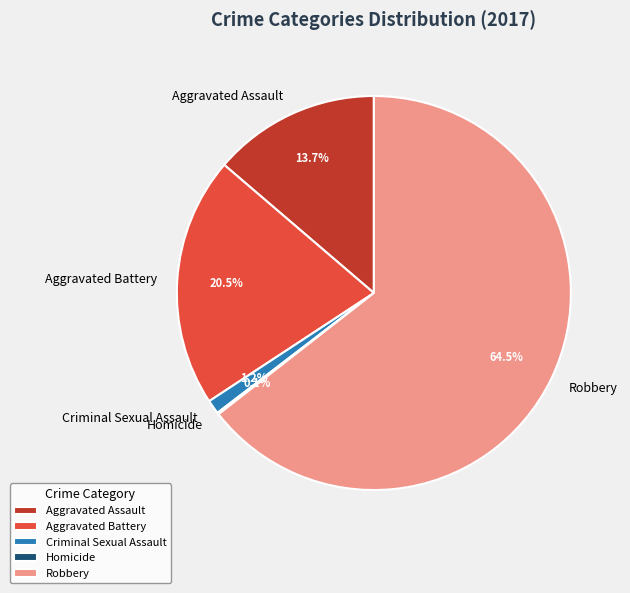

What is the total percentage of Criminal Sexual Assault and Aggravated Assault?

14.9%